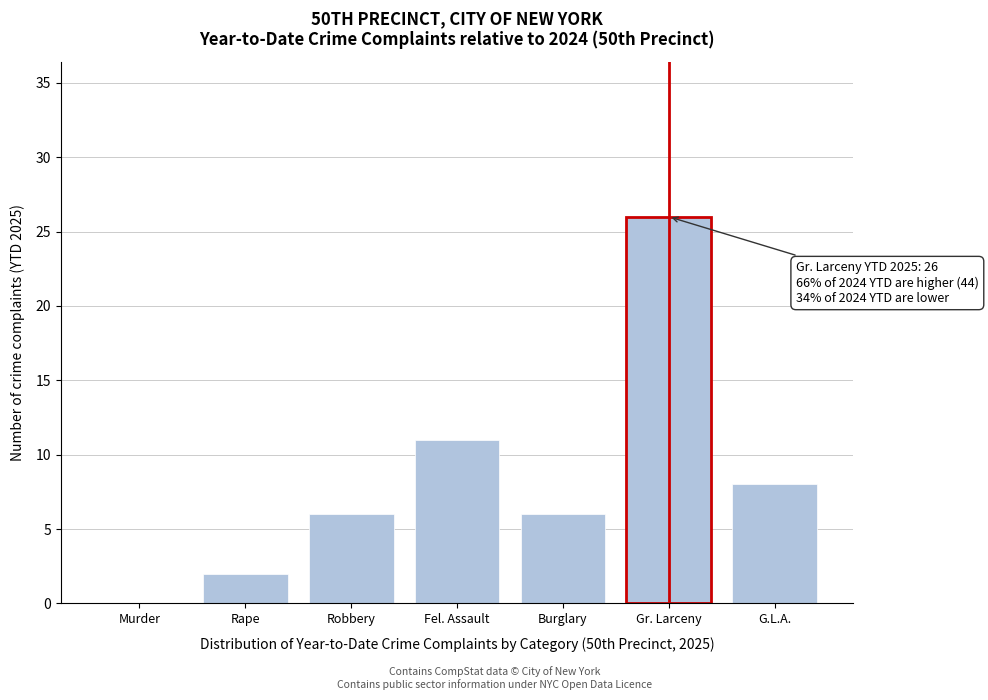

Reading right to left, what are all the values shown in this chart?

G.L.A.=8	Gr. Larceny=26	Burglary=6	Fel. Assault=11	Robbery=6	Rape=2	Murder=0